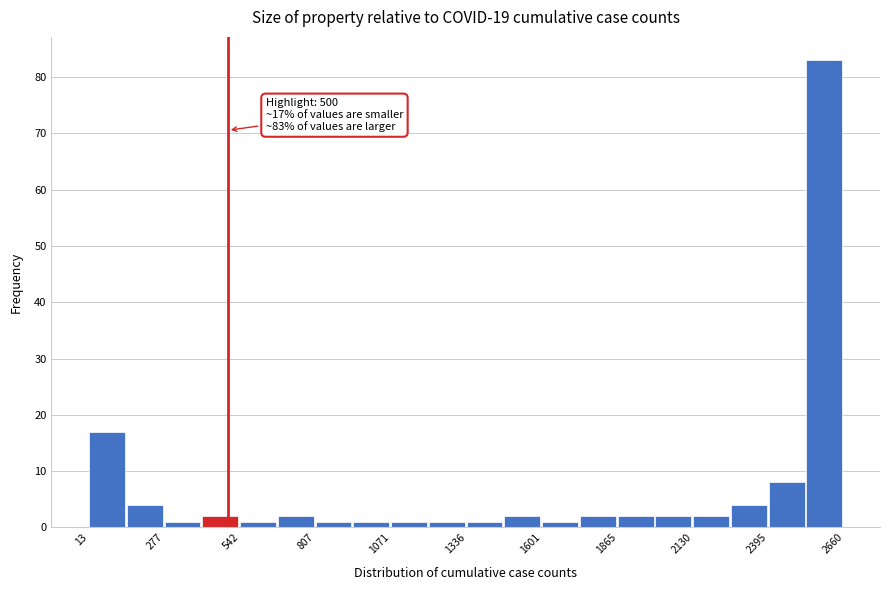

Read against the x-axis, roughly where is the centre of the tallest bar?

2600